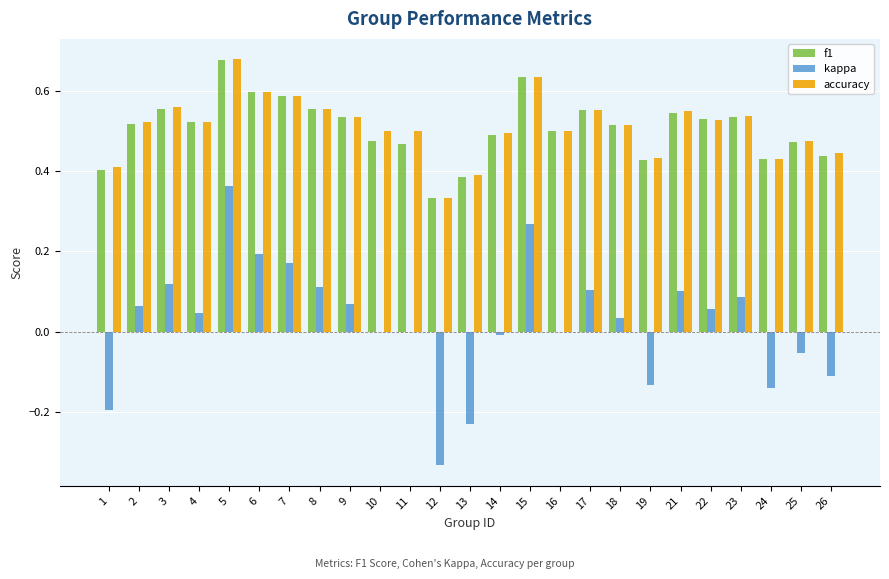

The value of accuracy at 1 is 0.1. True or false?

False